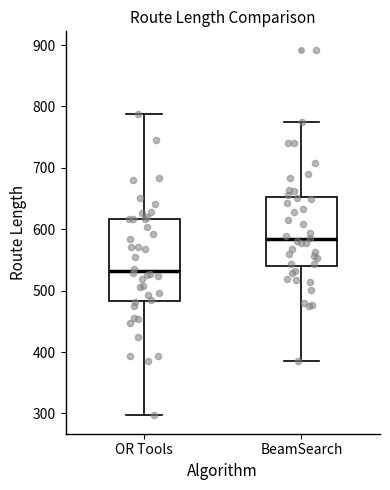

Comparing the boxes themselves (not the whiskers), which one is the tallest?

OR Tools